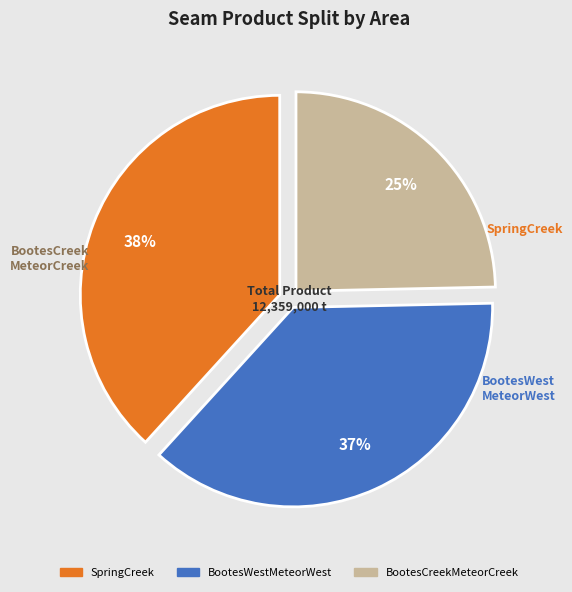

Does any single category account for the majority?

No